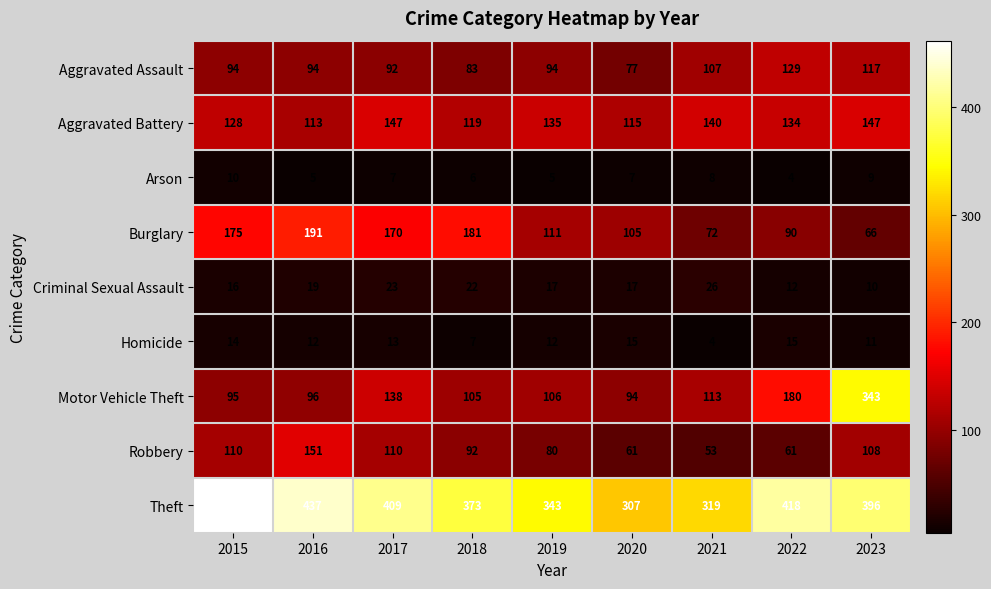

True or false: Aggravated Assault has a value of 77 at 2020.

True